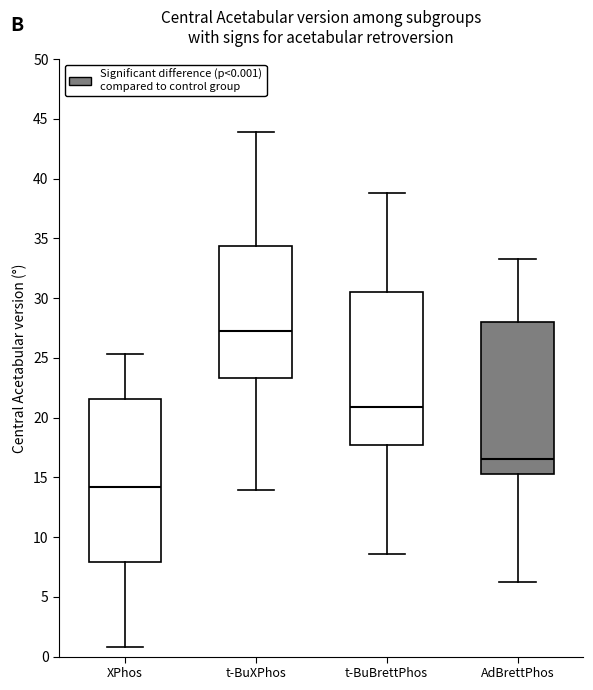

Which box has the highest median line?

t-BuXPhos